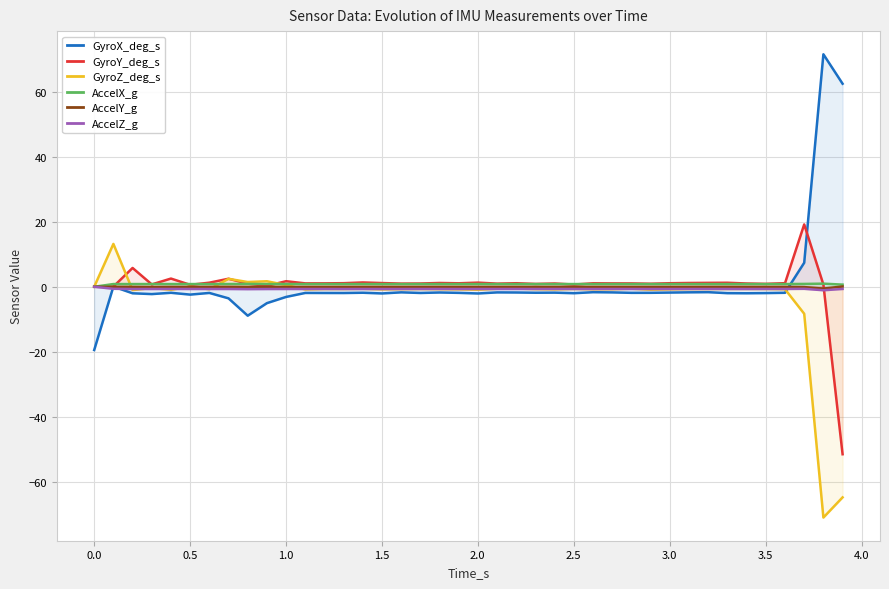

At how many categories does at least one series exceed 35?

2